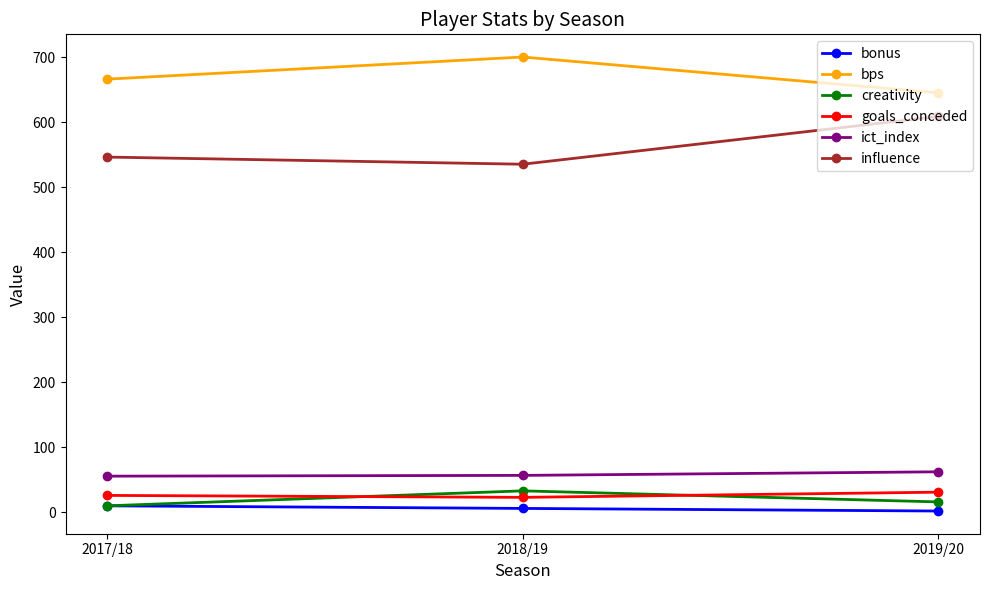

What is the maximum value for ict_index?

62.3